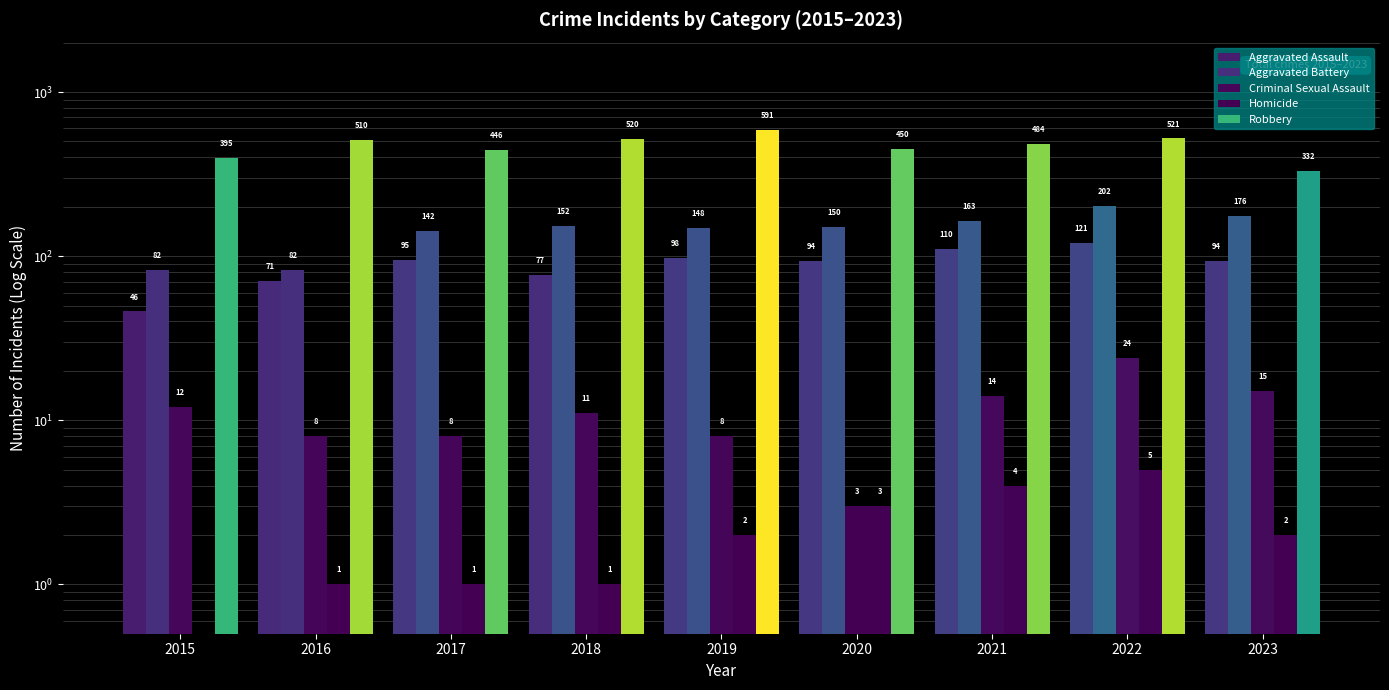

The Robbery series shows 591.0 at 2019. True or false?

True